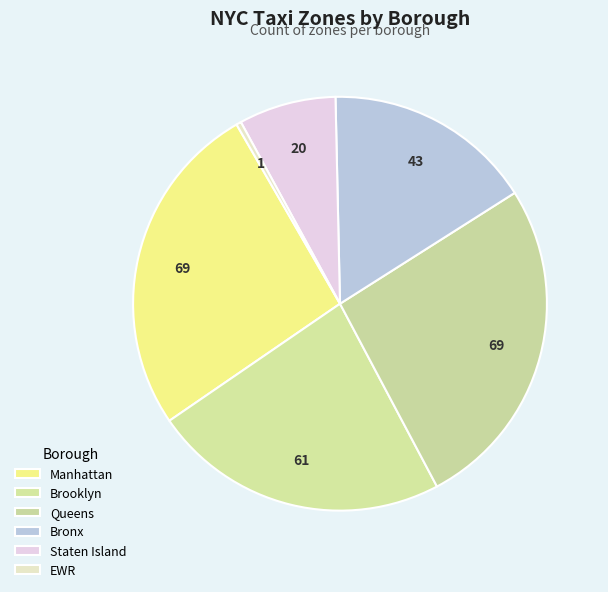

How many segments does this pie chart have?

6